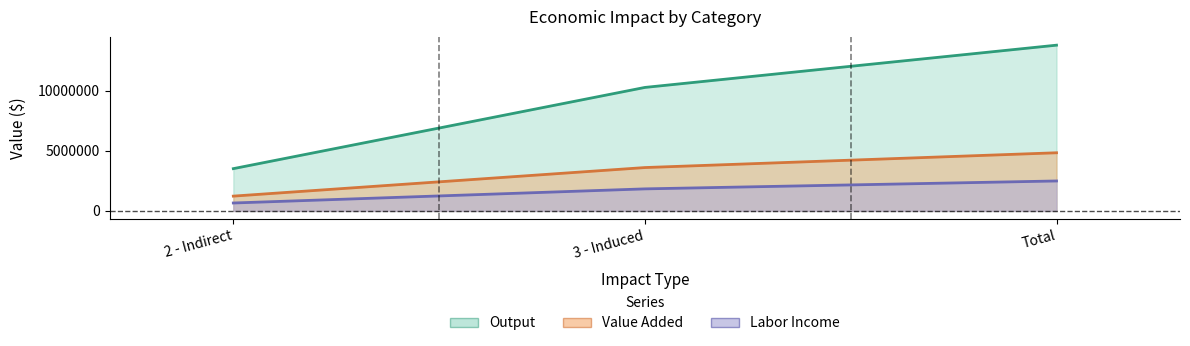

What is the sum of all Labor Income values?

4991649.0